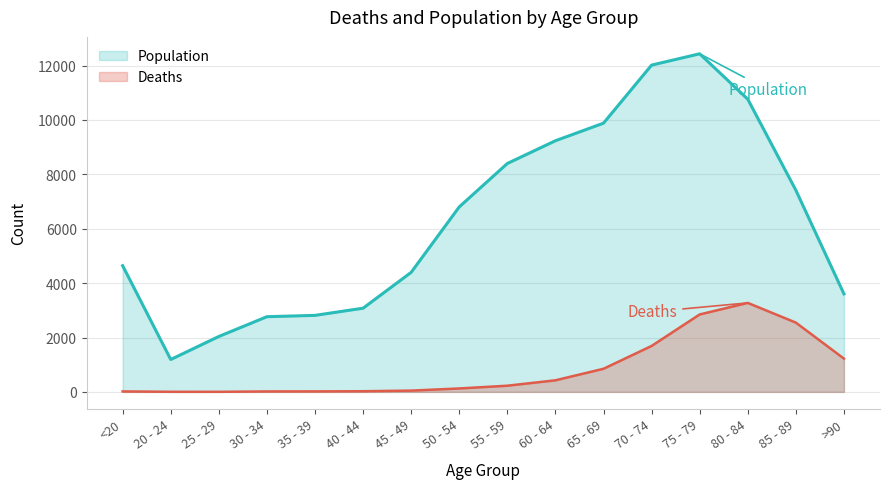

At how many categories does at least one series exceed 10071?

3